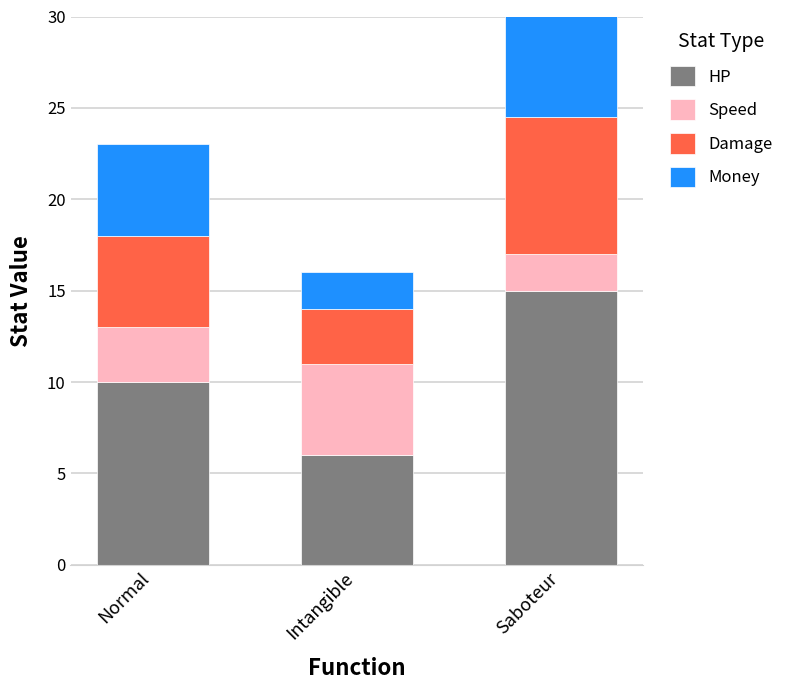

Which category has the lowest value across all series?

Saboteur